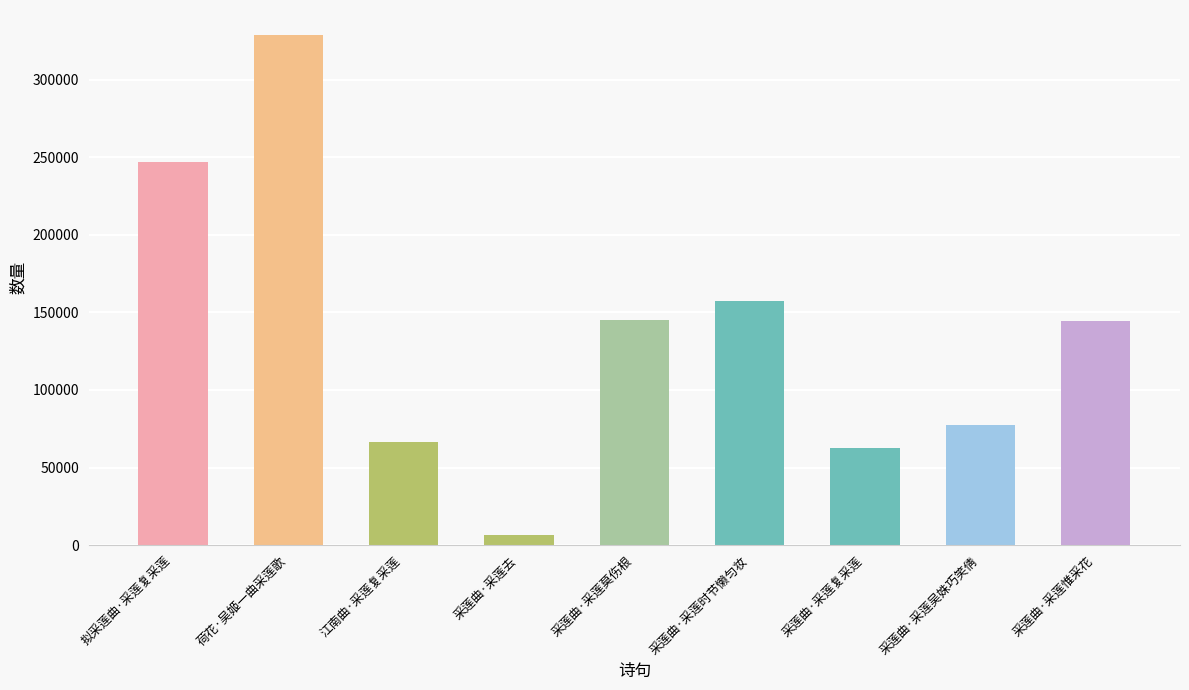

Which category has the lowest value across all series?

采莲曲·采莲去